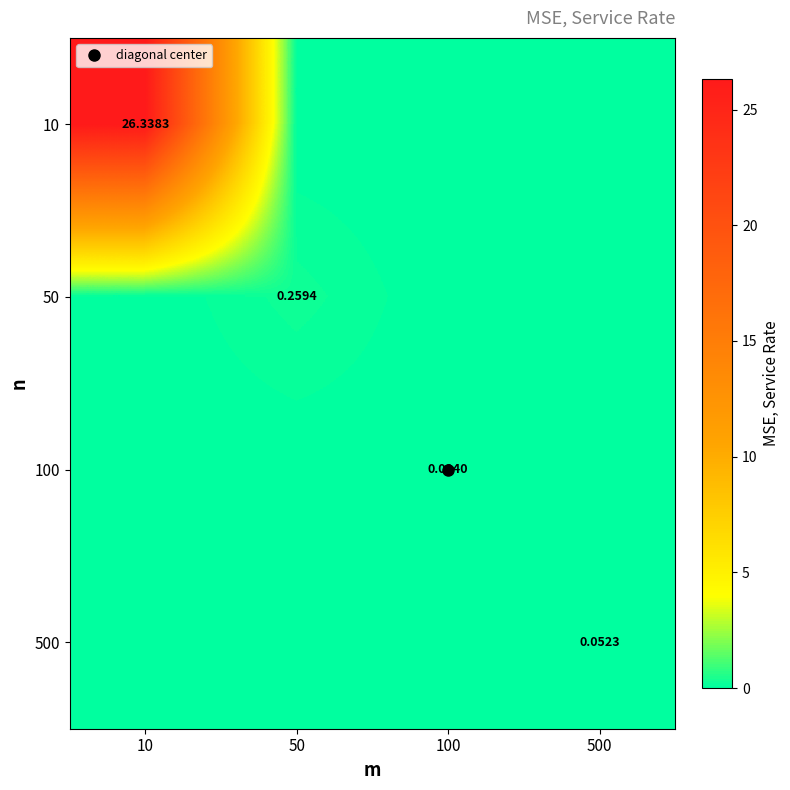

What is the sum of the 50 values at 50 and 100?

0.3